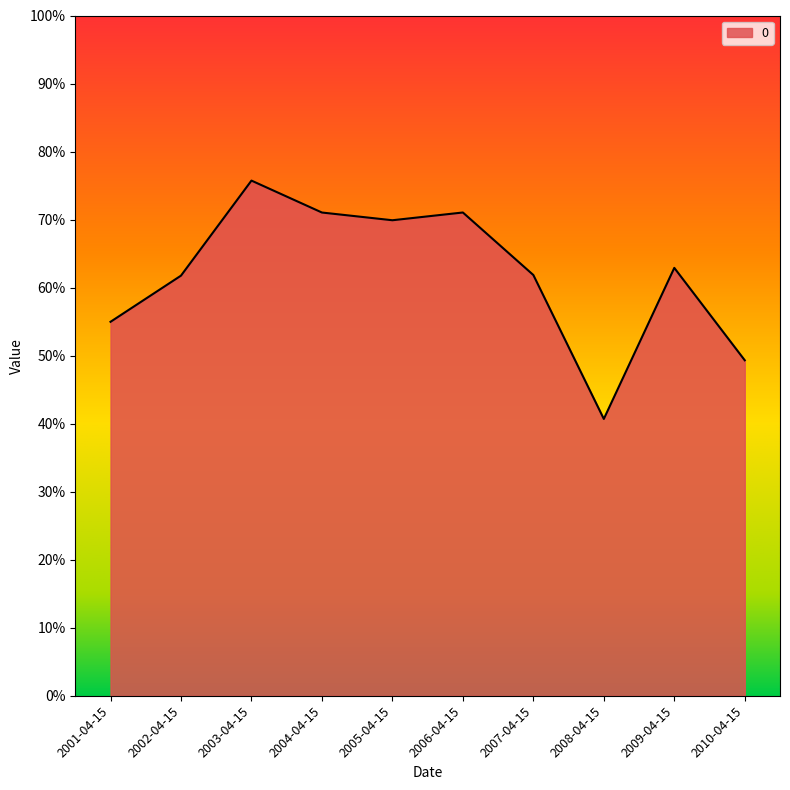

What is the greatest value displayed?

0.8